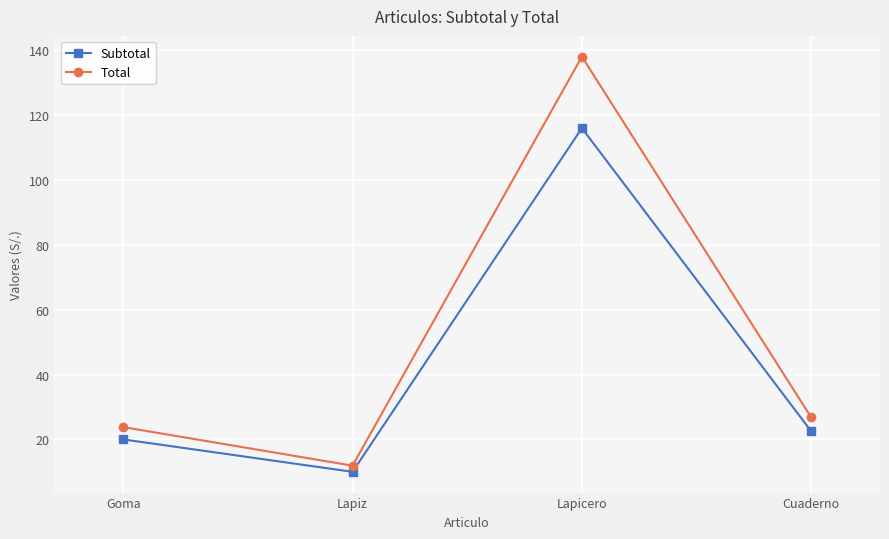

What is the label of the 1st point from the left?

Goma